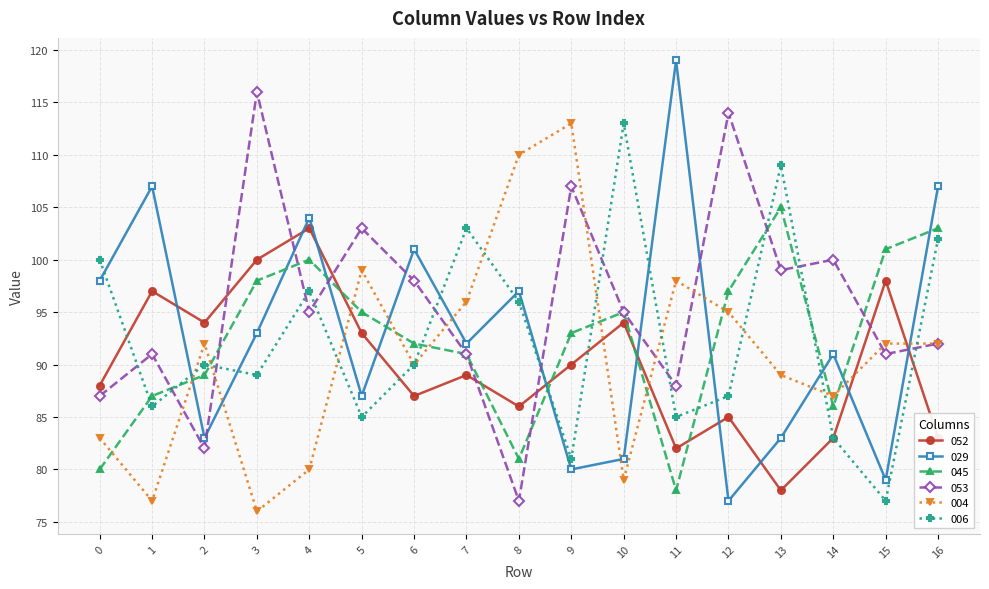

The value of 053 at 10 is 140. True or false?

False